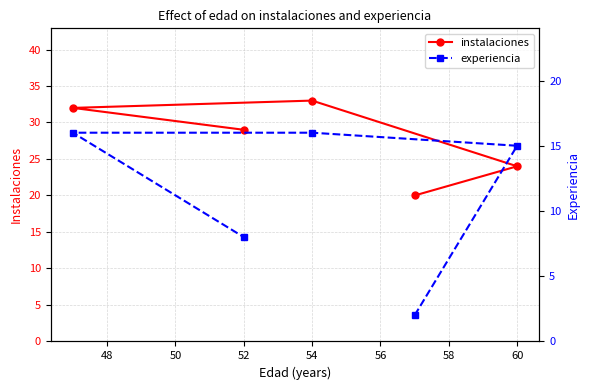

The value of instalaciones at 52 is 18. True or false?

False